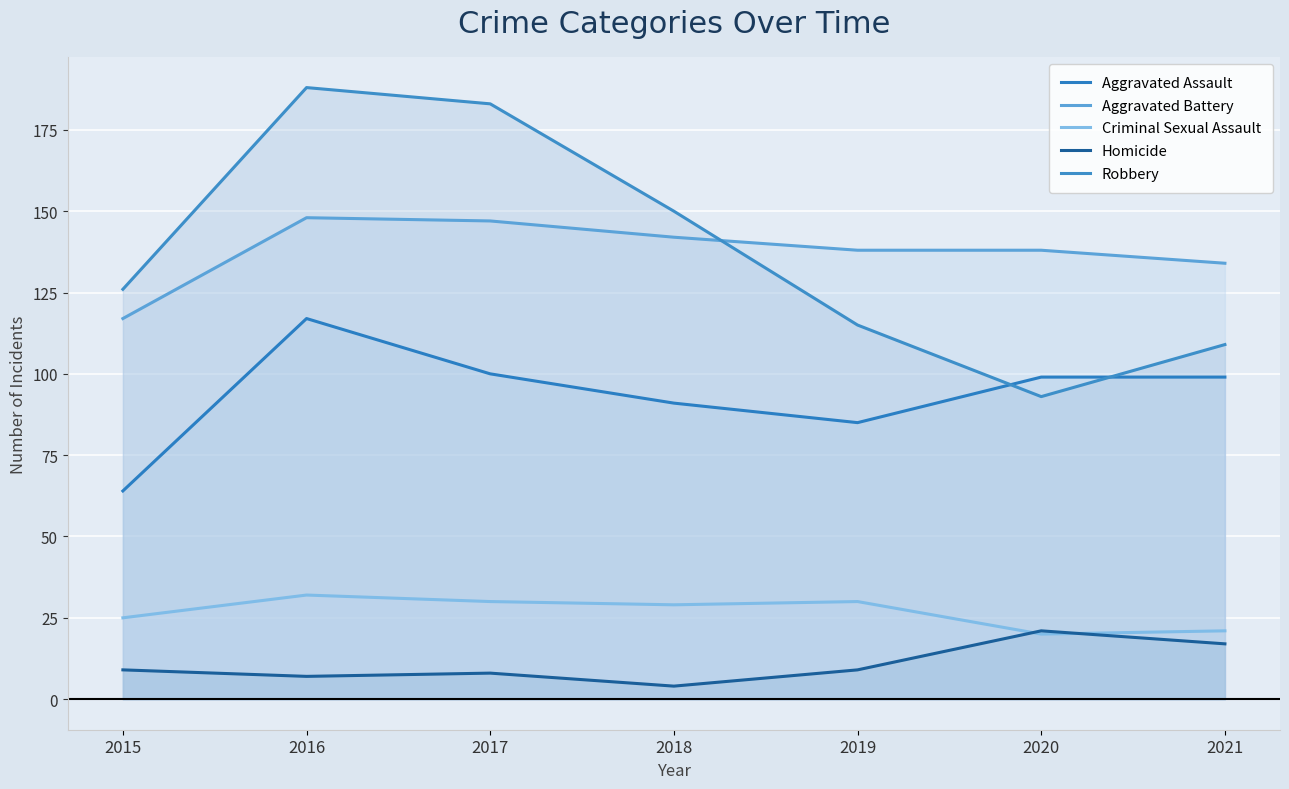

At which label does Criminal Sexual Assault first exceed 29?

2016